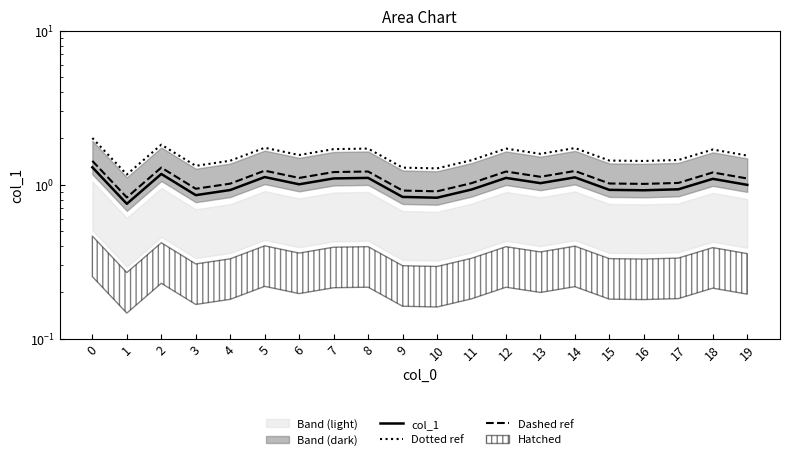

True or false: Dotted ref has a value of 1.7 at 18.

True